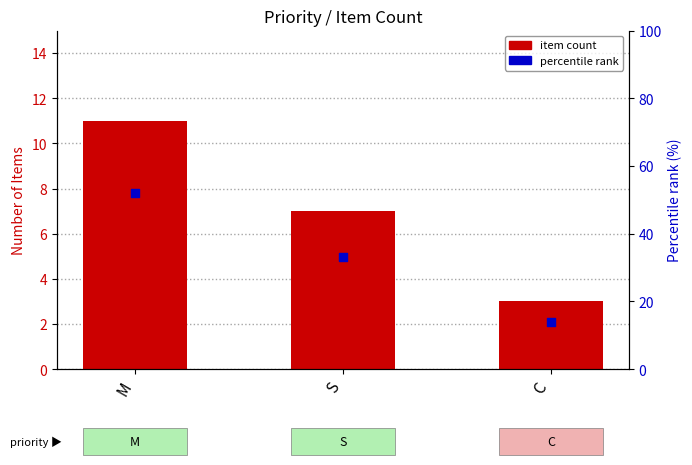

What is the total value across all series at C?

17